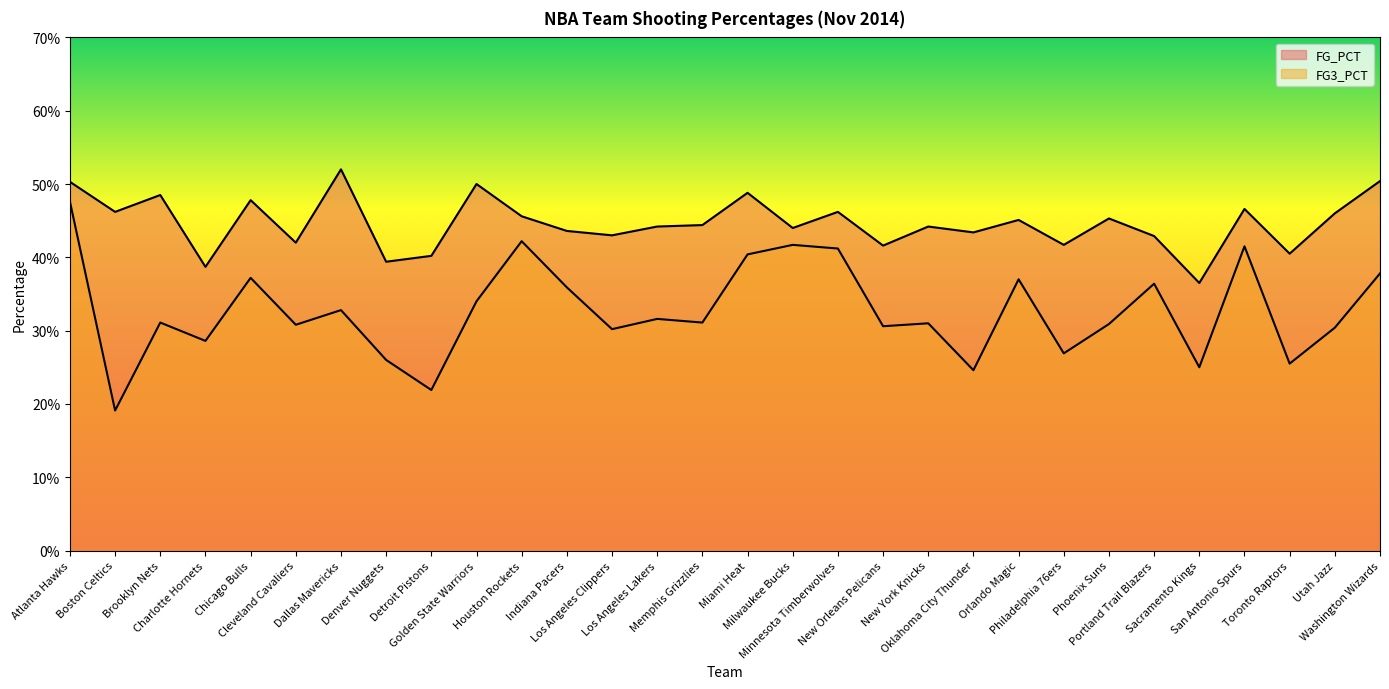

Rank the series at Golden State Warriors from lowest to highest value.

FG3_PCT, FG_PCT